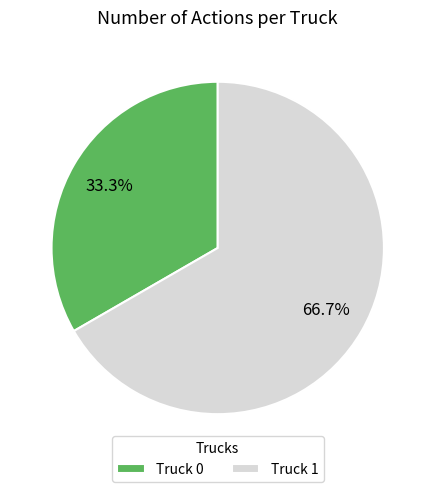

True or false: Truck 1 accounts for 67% of the total.

True